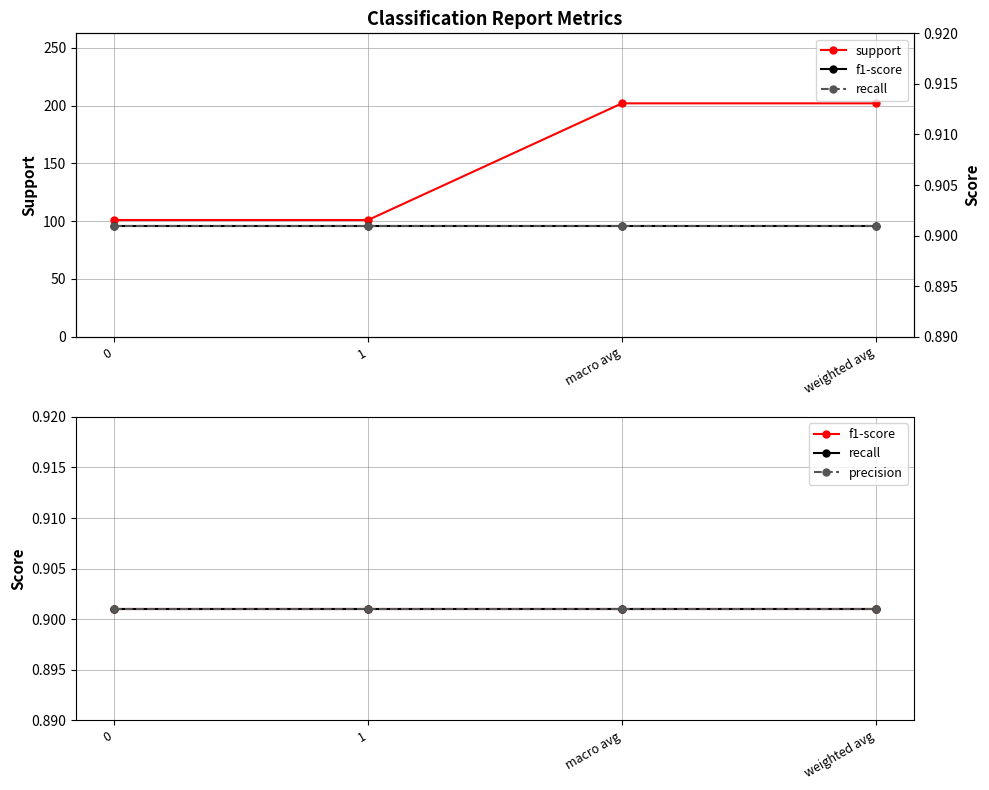

The value of f1-score at 1 is 0.4. True or false?

False